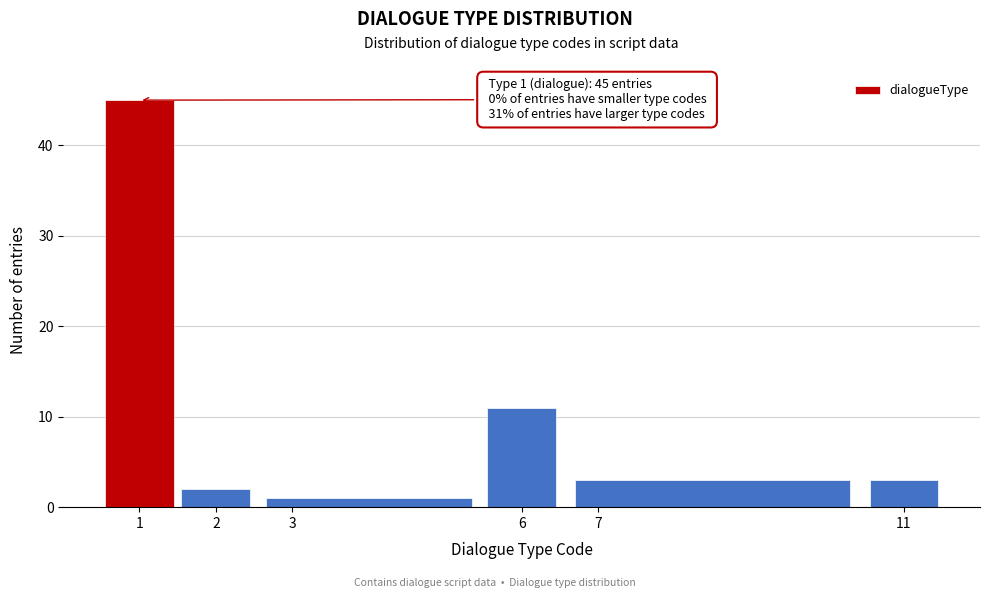

Which range on the x-axis has the tallest bar?

0.5 to 1.5